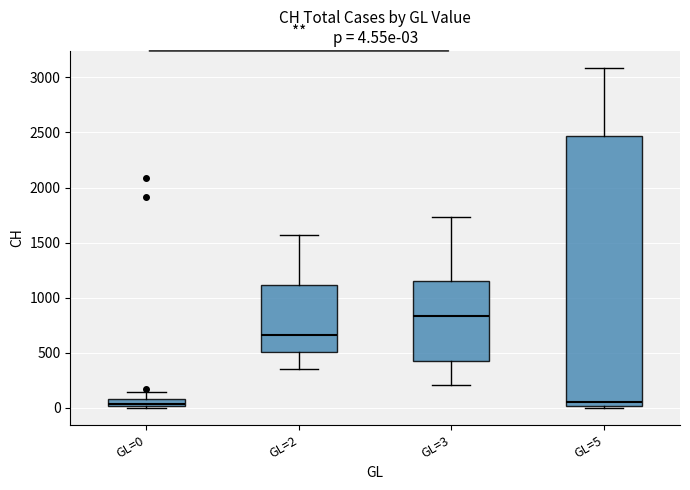

Which box is the tallest, from its lower edge to its upper edge?

GL=5